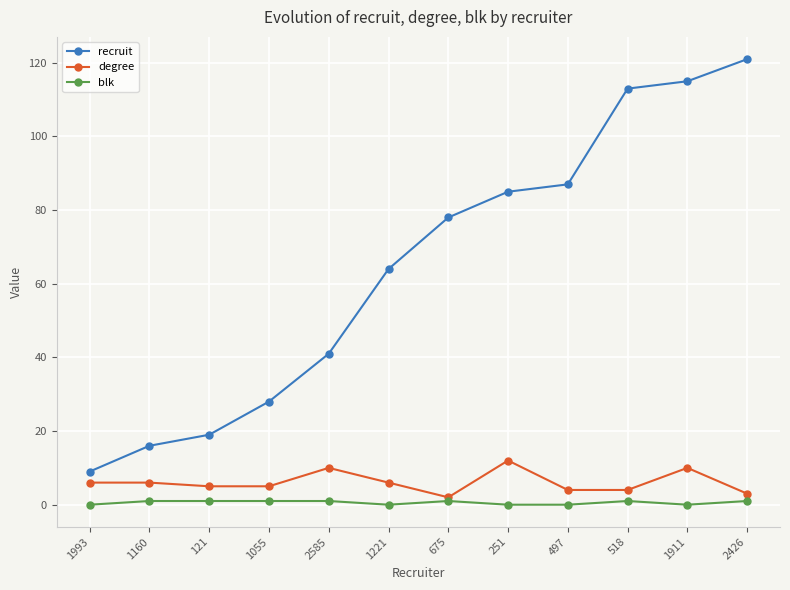

What is the total value across all series at 1993?

15